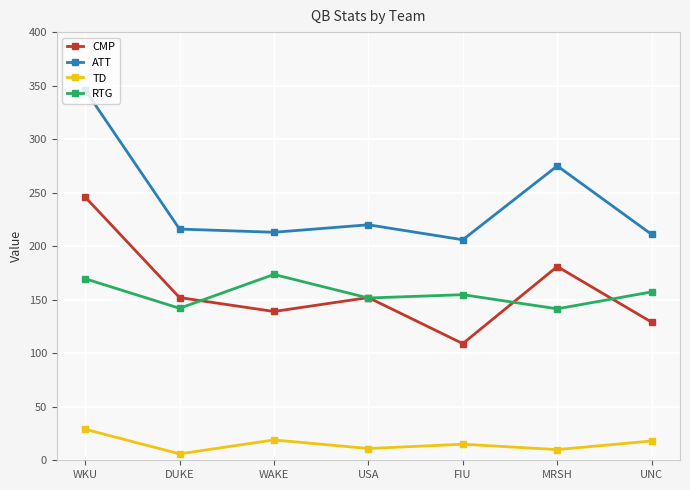

What is the maximum value for RTG?

173.6